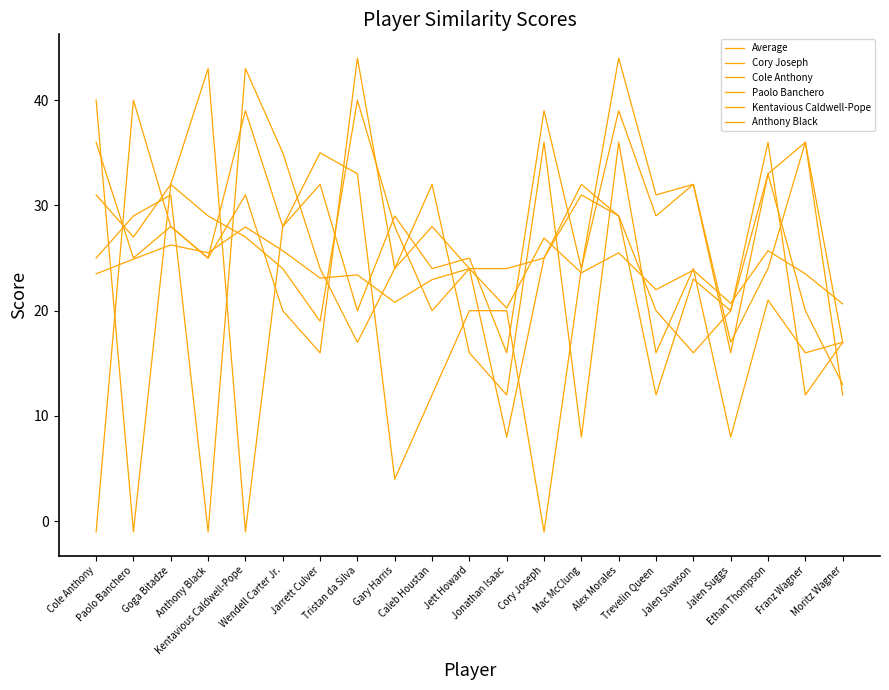

At which label is Cole Anthony closest to 21?

Ethan Thompson